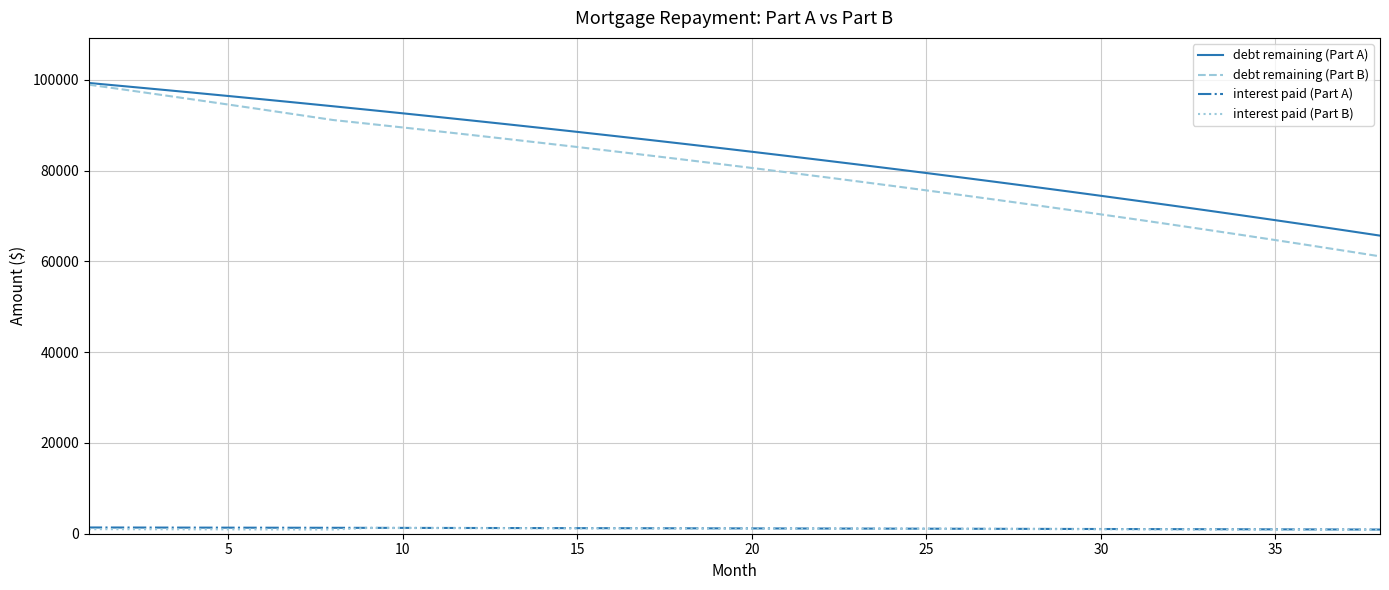

True or false: debt remaining (Part B) and interest paid (Part B) cross at least once.

False